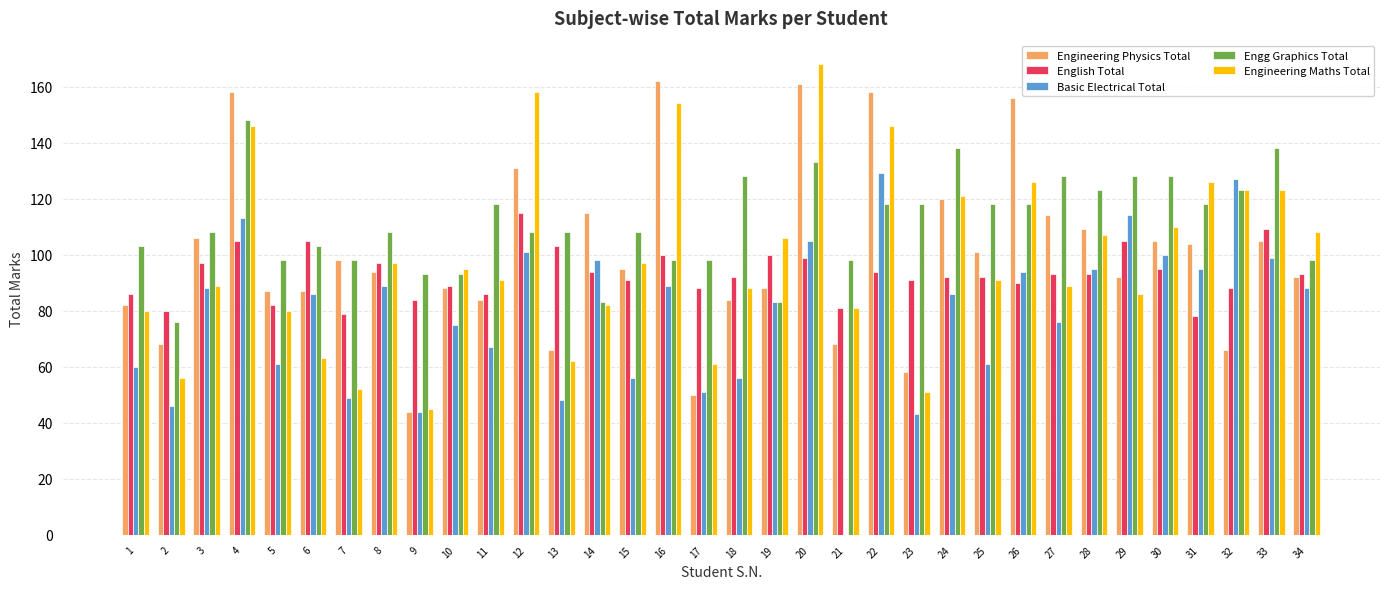

Reading right to left, transcribe all the data shown in this chart.

Engineering Physics Total: 92	105	66	104	105	92	109	114	156	101	120	58	158	68	161	88	84	50	162	95	115	66	131	84	88	44	94	98	87	87	158	106	68	82
English Total: 93	109	88	78	95	105	93	93	90	92	92	91	94	81	99	100	92	88	100	91	94	103	115	86	89	84	97	79	105	82	105	97	80	86
Basic Electrical Total: 88	99	127	95	100	114	95	76	94	61	86	43	129	0	105	83	56	51	89	56	98	48	101	67	75	44	89	49	86	61	113	88	46	60
Engg Graphics Total: 98	138	123	118	128	128	123	128	118	118	138	118	118	98	133	83	128	98	98	108	83	108	108	118	93	93	108	98	103	98	148	108	76	103
Engineering Maths Total: 108	123	123	126	110	86	107	89	126	91	121	51	146	81	168	106	88	61	154	97	82	62	158	91	95	45	97	52	63	80	146	89	56	80